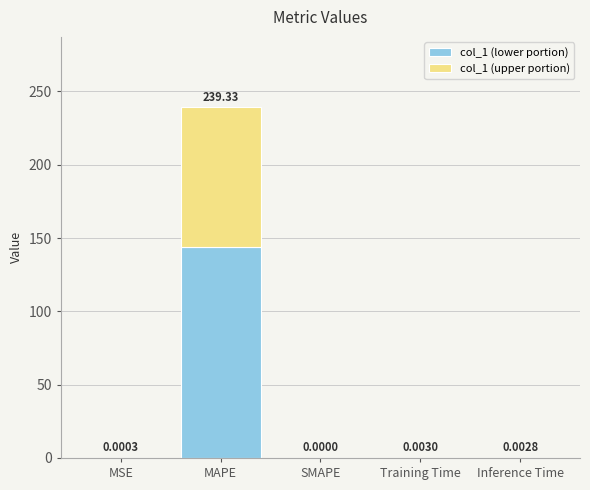

Which category has the highest value in the col_1 (lower portion) series?

MAPE